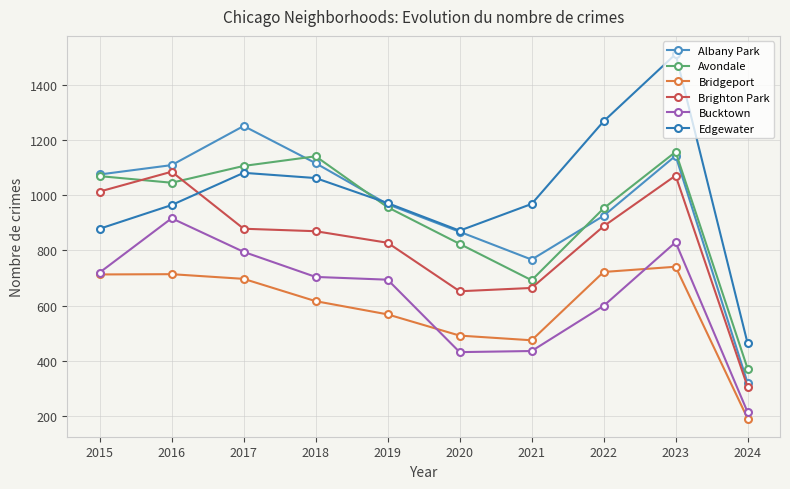

True or false: Brighton Park and Bucktown cross at least once.

False